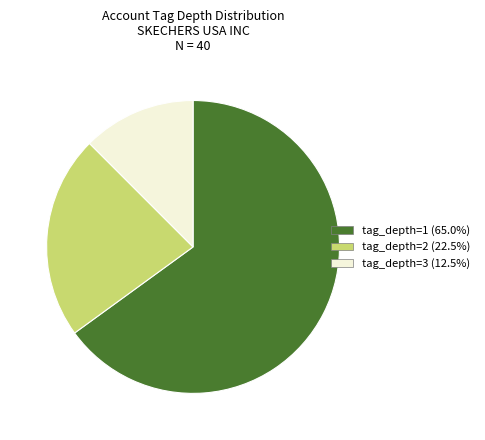

Which has a higher value, tag_depth=2 or tag_depth=1?

tag_depth=1